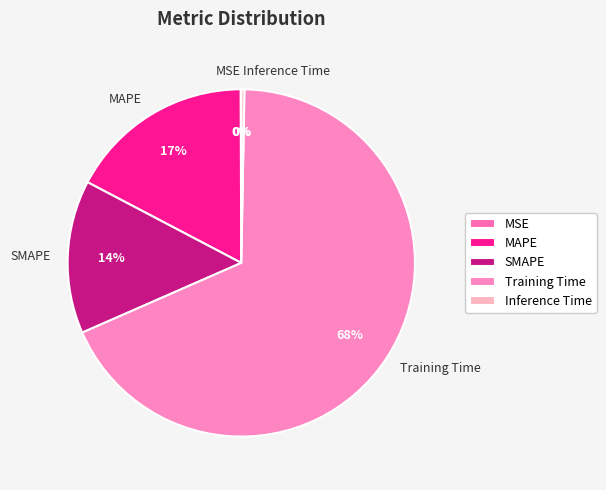

What is the largest slice in the pie chart?

Training Time